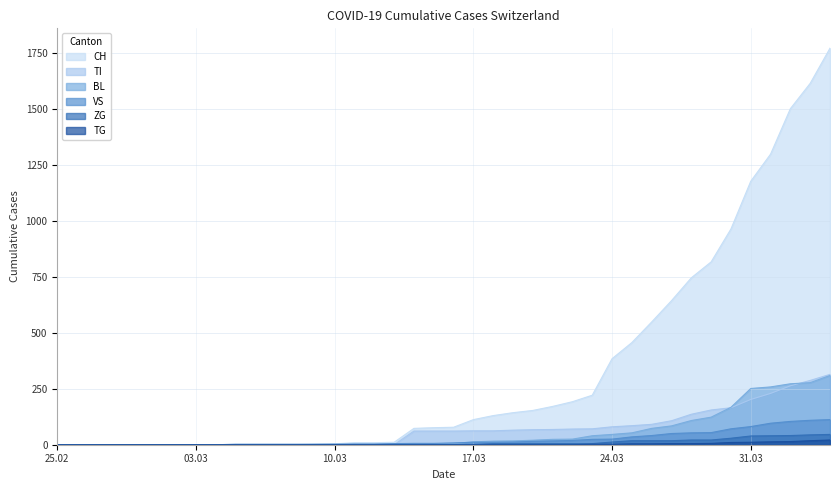

Is the value of BL at 2020-03-11 greater than the value of CH at 2020-02-28?

Yes